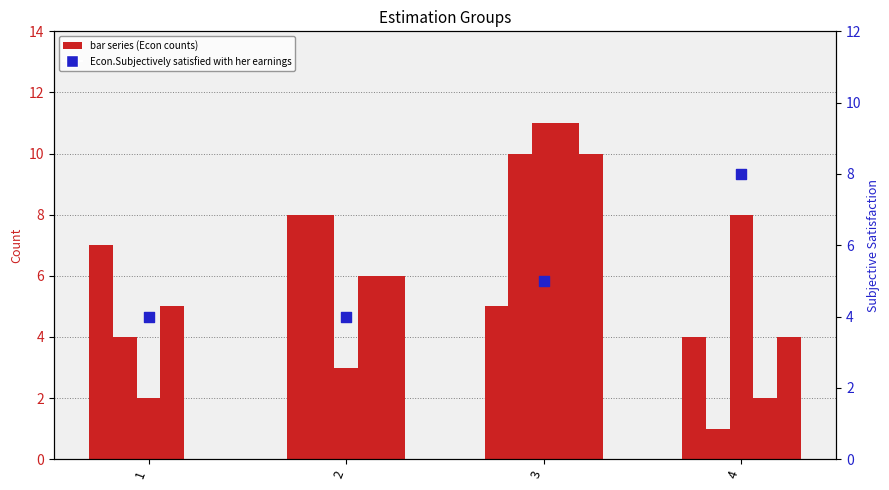

Which series has the largest total across all categories?

Econ.Married or cohabitating